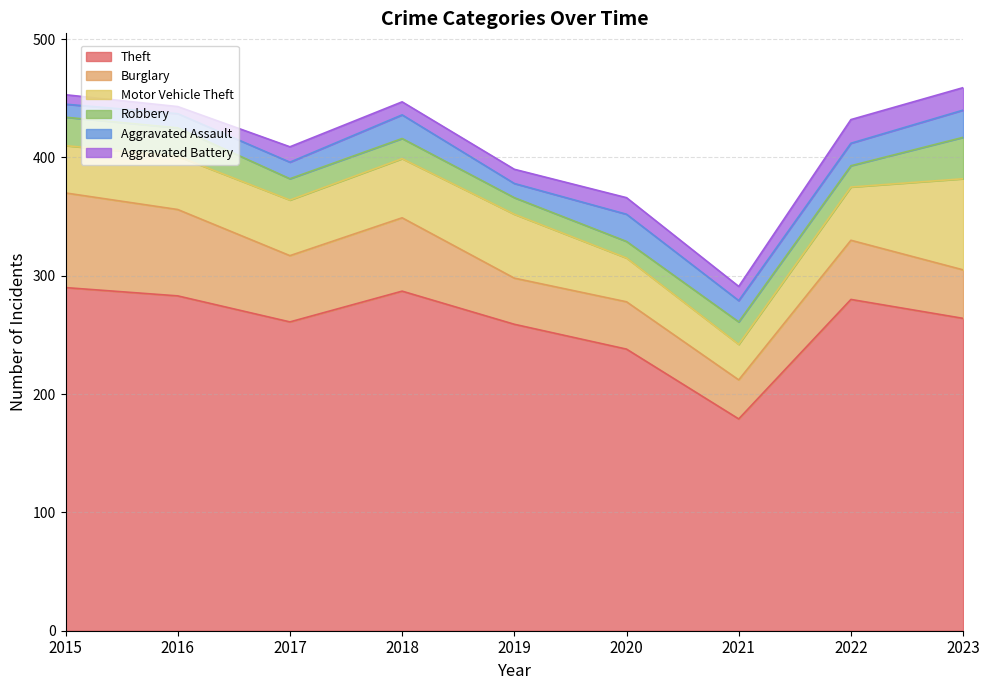

Reading left to right, extract all data points from this chart.

Theft: 2015=290	2016=283	2017=261	2018=287	2019=259	2020=238	2021=179	2022=280	2023=264
Burglary: 2015=80	2016=73	2017=56	2018=62	2019=39	2020=40	2021=33	2022=50	2023=41
Motor Vehicle Theft: 2015=40	2016=45	2017=47	2018=50	2019=54	2020=37	2021=30	2022=45	2023=77
Robbery: 2015=24	2016=24	2017=18	2018=17	2019=14	2020=14	2021=19	2022=18	2023=35
Aggravated Assault: 2015=11	2016=12	2017=14	2018=20	2019=12	2020=23	2021=18	2022=19	2023=23
Aggravated Battery: 2015=8	2016=6	2017=13	2018=11	2019=12	2020=14	2021=12	2022=20	2023=19